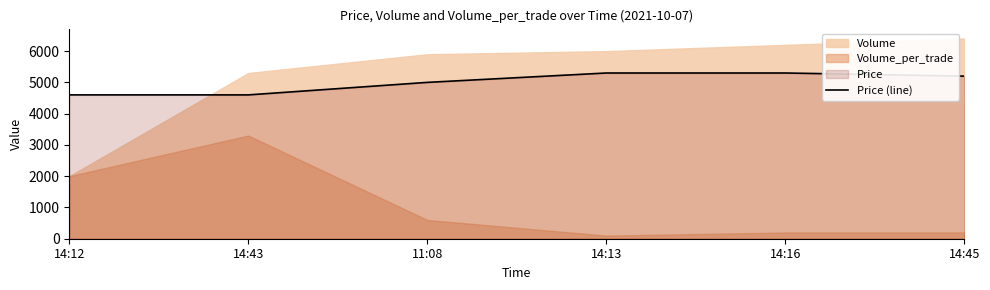

True or false: the data has more than 2 interior local peaks.

False